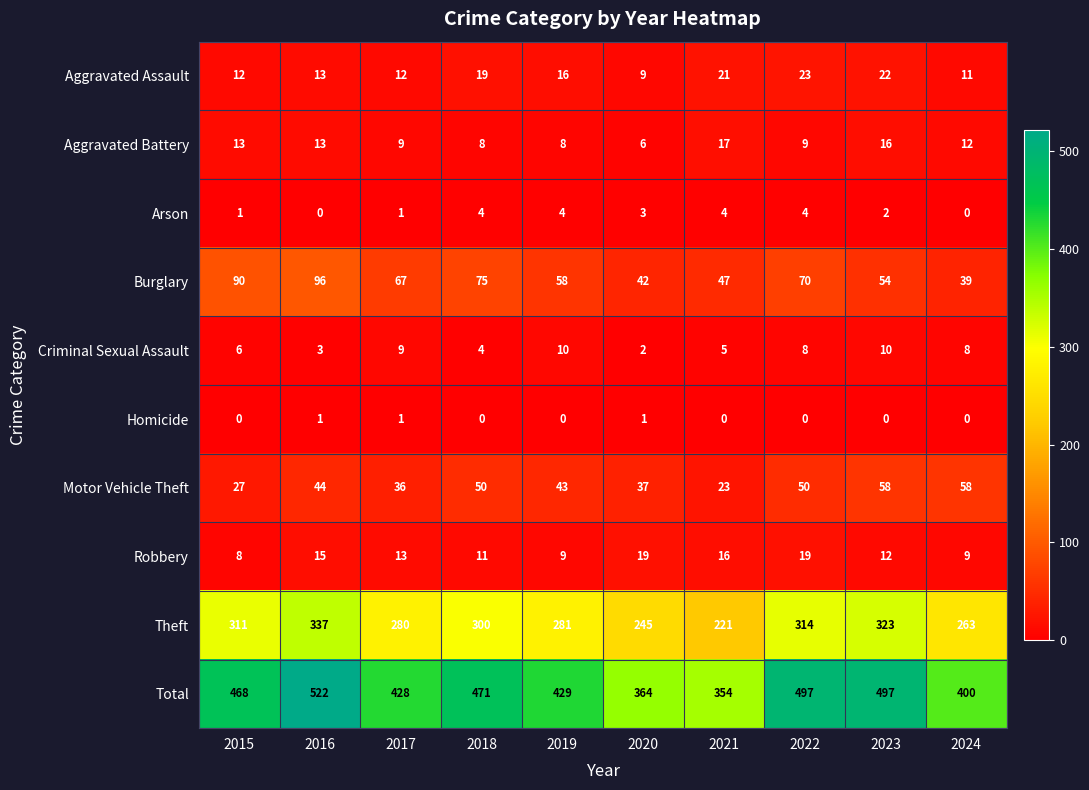

How many data points in Criminal Sexual Assault are less than 8?

5